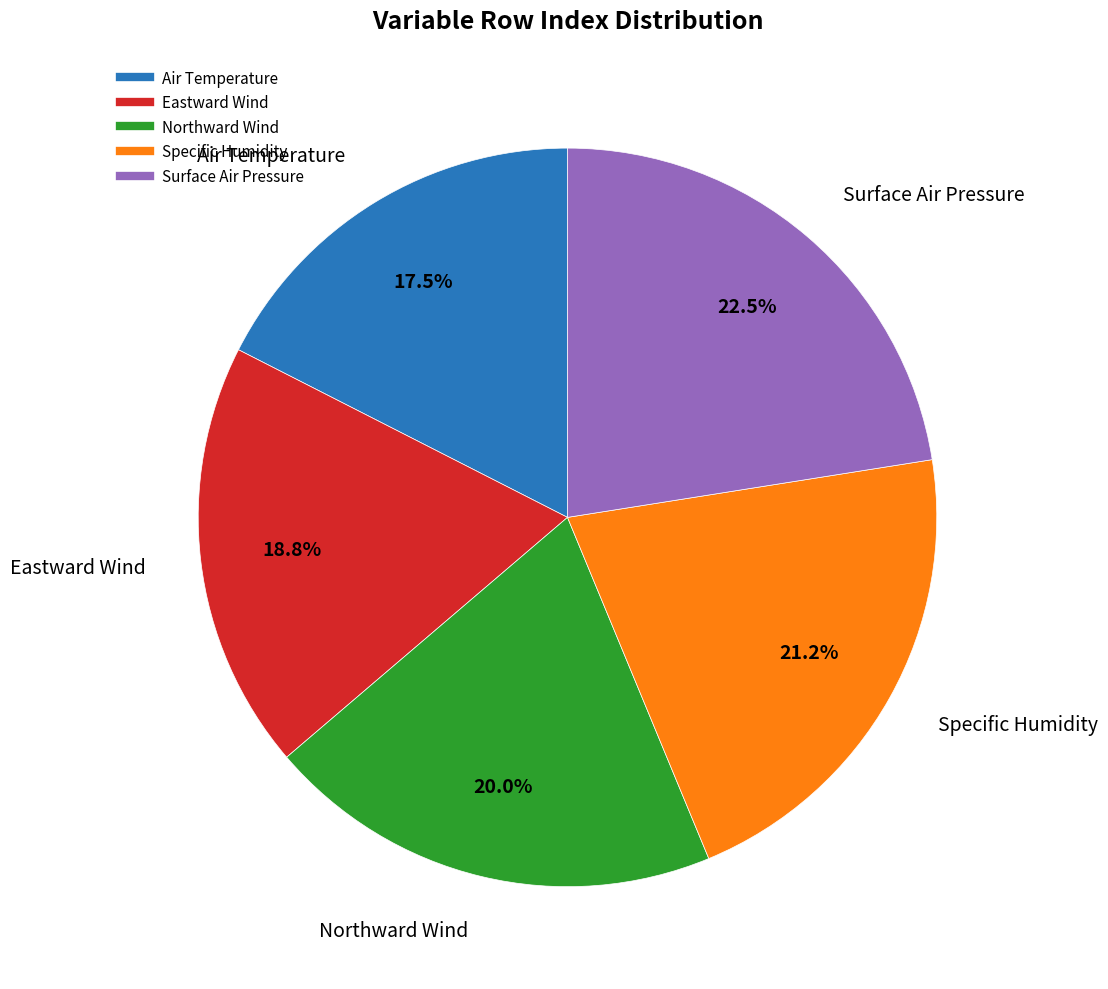

Is the sum of Northward Wind and Air Temperature greater than half?

No